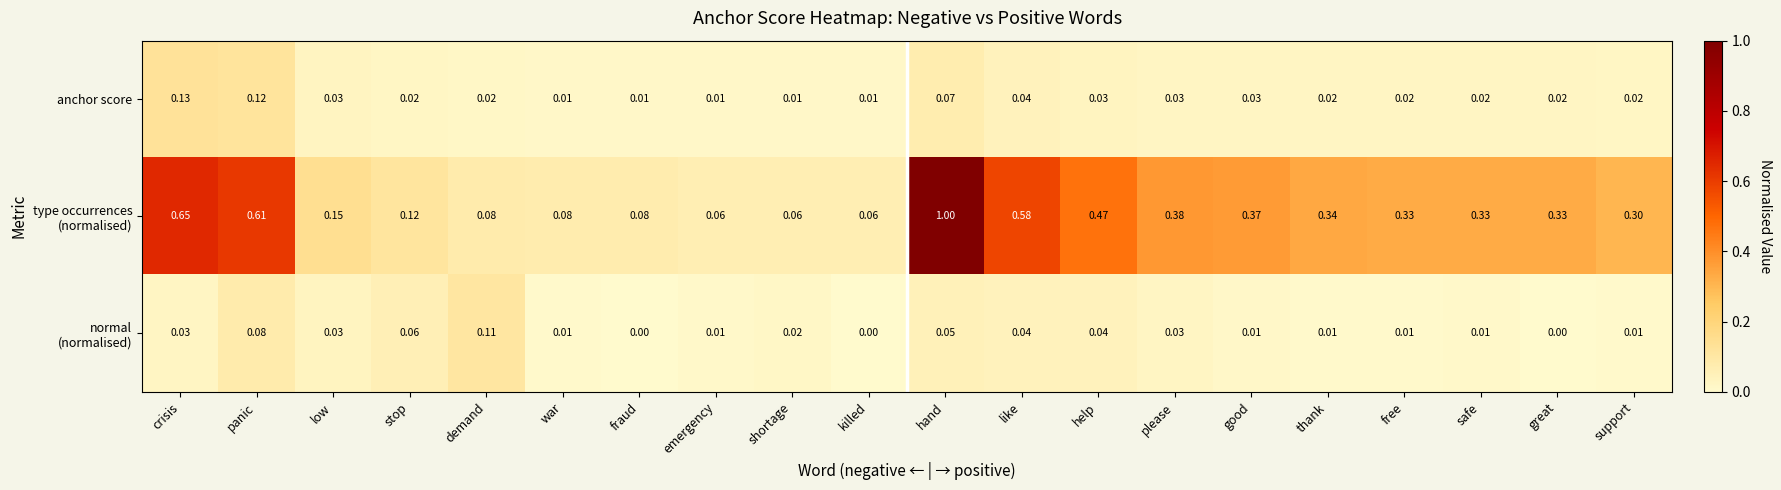

At which category does the chart reach its peak across all series?

hand